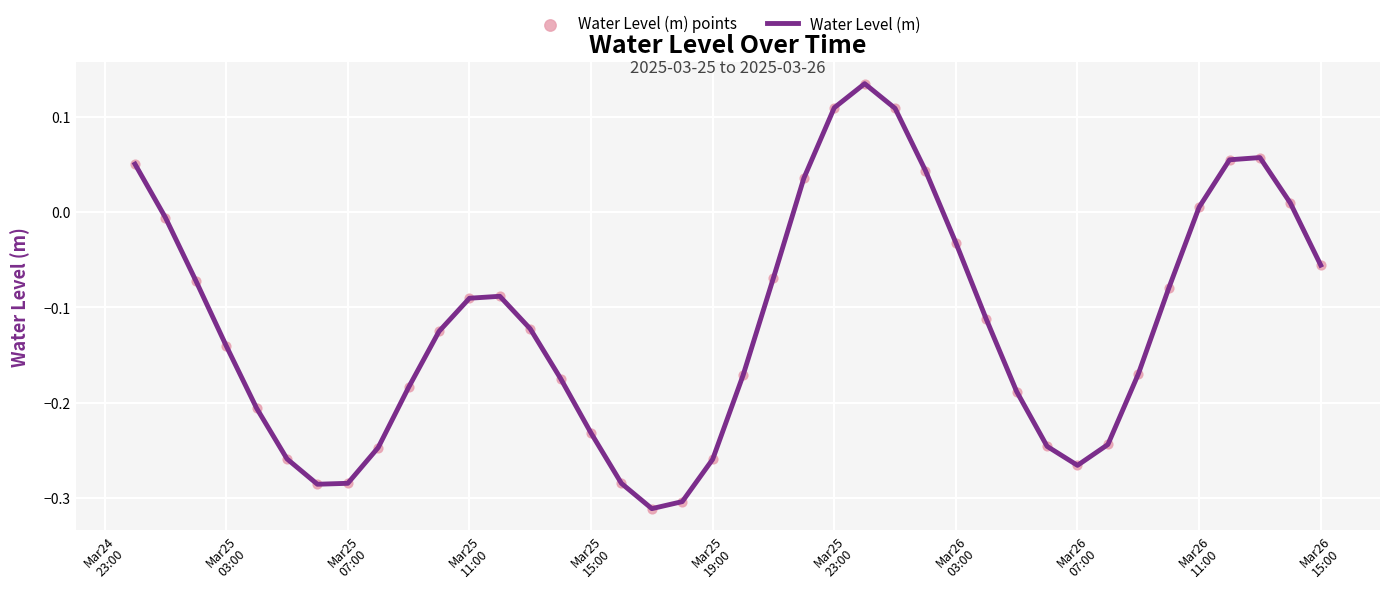

Is this an area chart (filled region under the line)?

No